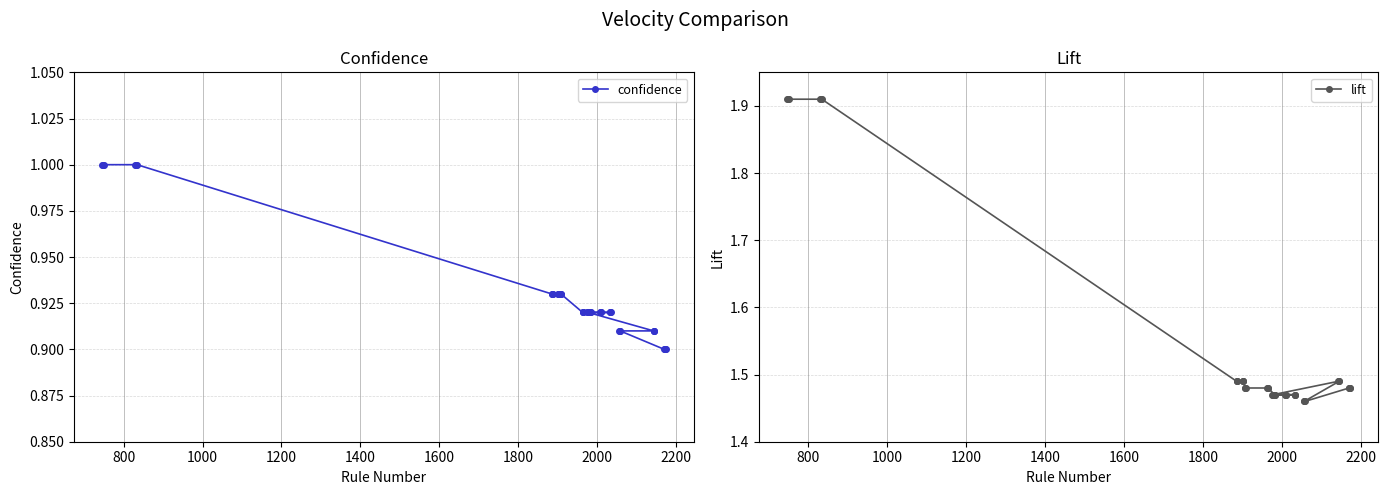

What is the highest value of the lift series?

1.9